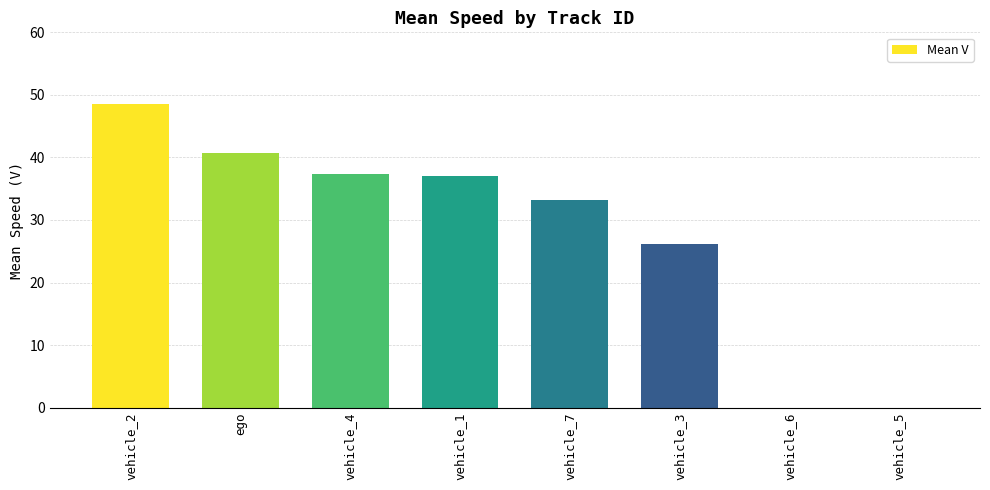

The value at ego is 40.6. True or false?

True